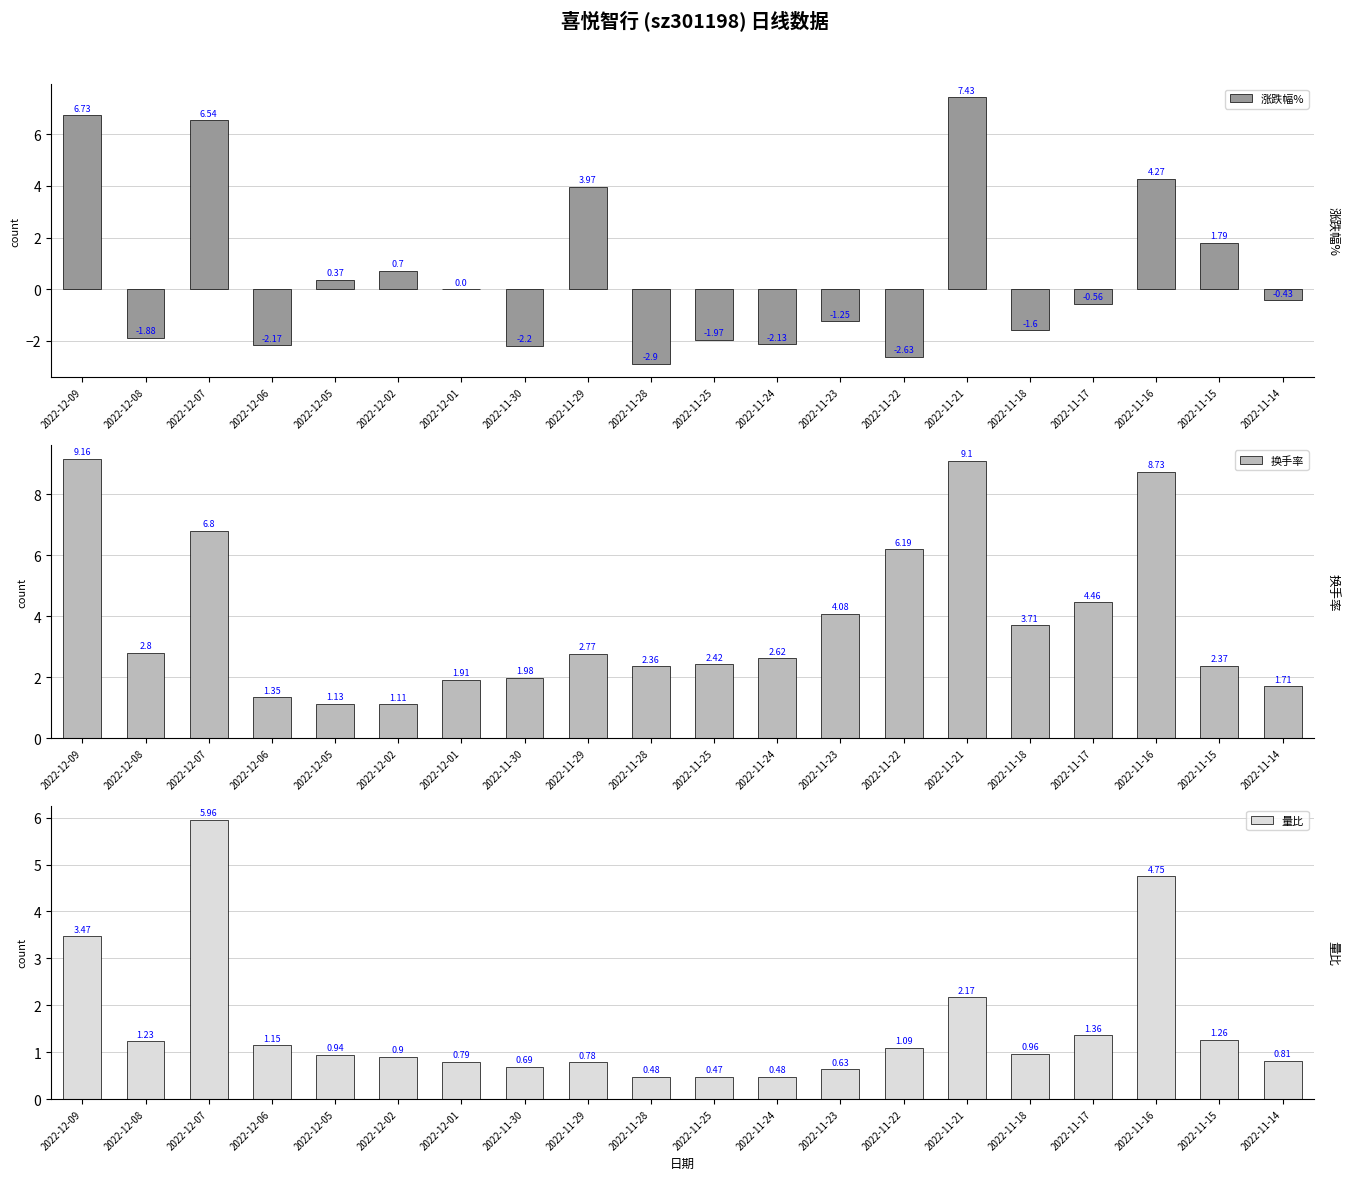

True or false: 换手率 has a value of 4.5 at 2022-11-17.

True